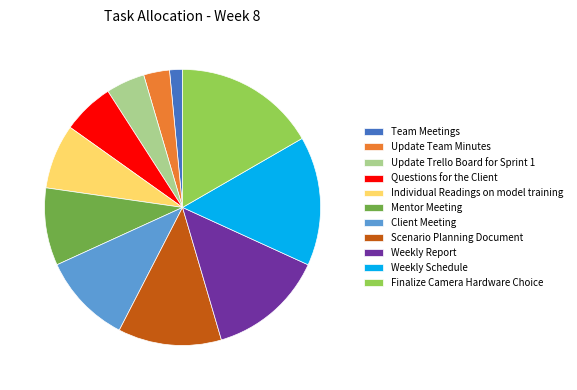

Is it true that Update Team Minutes is 3% of the pie?

True